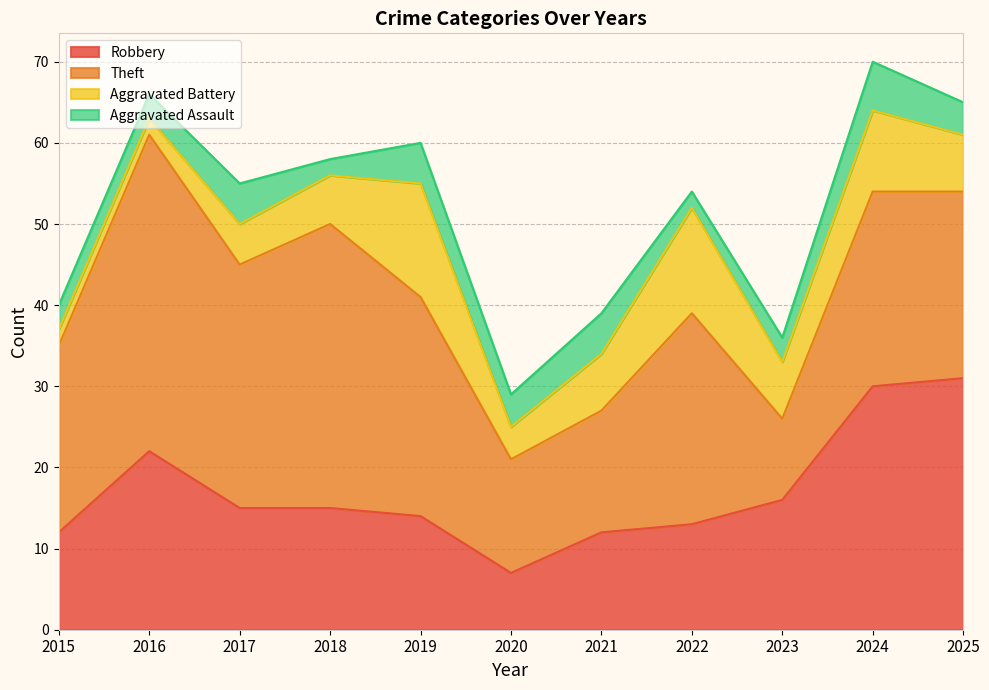

Reading right to left, list all the values displayed in this chart.

Robbery: 2025=31	2024=30	2023=16	2022=13	2021=12	2020=7	2019=14	2018=15	2017=15	2016=22	2015=12
Theft: 2025=23	2024=24	2023=10	2022=26	2021=15	2020=14	2019=27	2018=35	2017=30	2016=39	2015=23
Aggravated Battery: 2025=7	2024=10	2023=7	2022=13	2021=7	2020=4	2019=14	2018=6	2017=5	2016=2	2015=2
Aggravated Assault: 2025=4	2024=6	2023=3	2022=2	2021=5	2020=4	2019=5	2018=2	2017=5	2016=3	2015=3